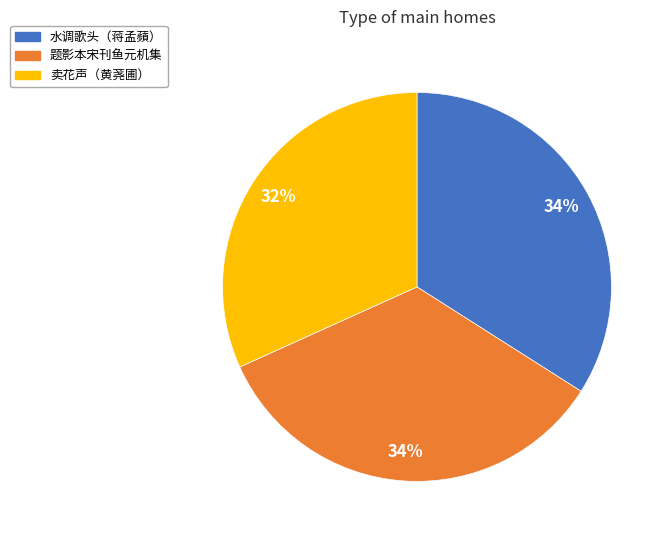

Which has a higher value, 卖花声（黄荛圃） or 题影本宋刊鱼元机集?

题影本宋刊鱼元机集